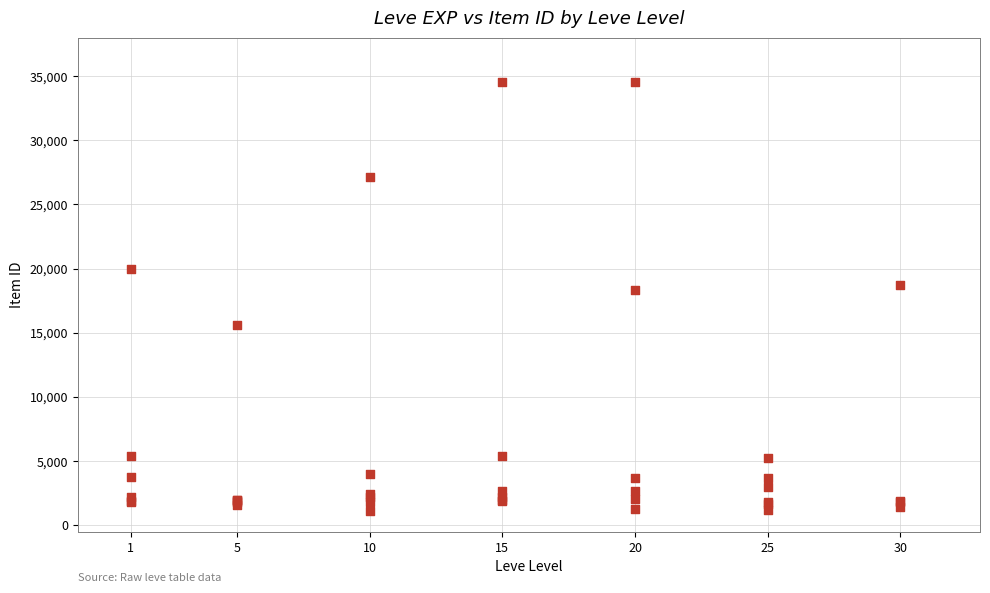

What Y value in the scatter plot is closest to 17829?

18348